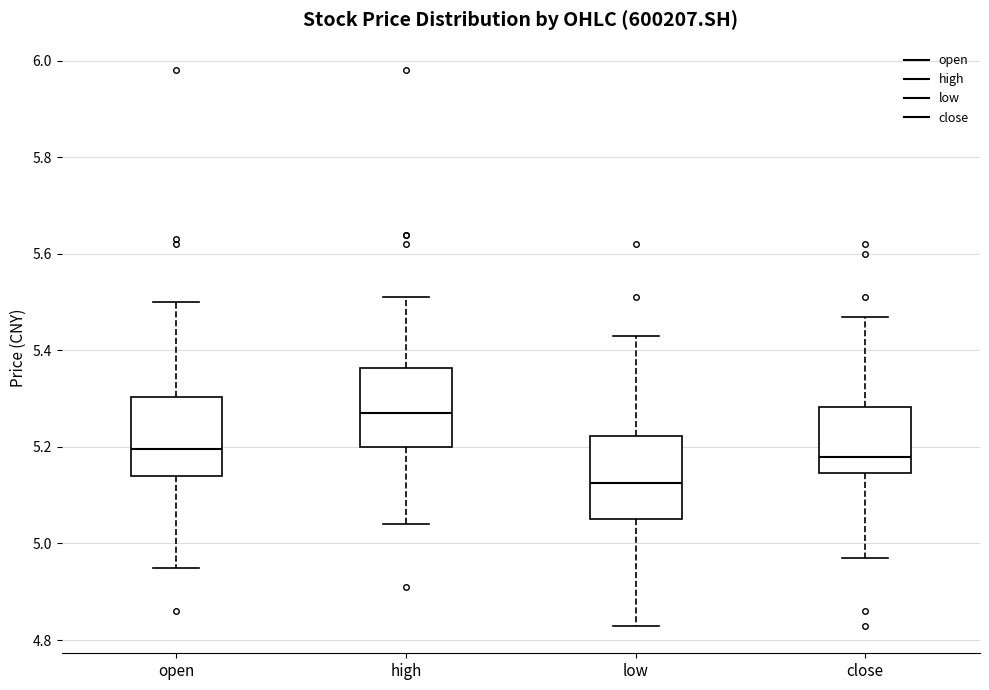

Reading left to right, transcribe this box plot: for each box, give where its median line is, the range the box spans, and where its two whiskers end, as read against the y-axis. The values are not printed on the chart, so give them approximately, as read against the axis.

open: median 5.20, box 5.14 to 5.30, whiskers 4.96 to 5.50
high: median 5.28, box 5.20 to 5.36, whiskers 5.04 to 5.52
low: median 5.12, box 5.06 to 5.22, whiskers 4.84 to 5.44
close: median 5.18, box 5.14 to 5.28, whiskers 4.98 to 5.48